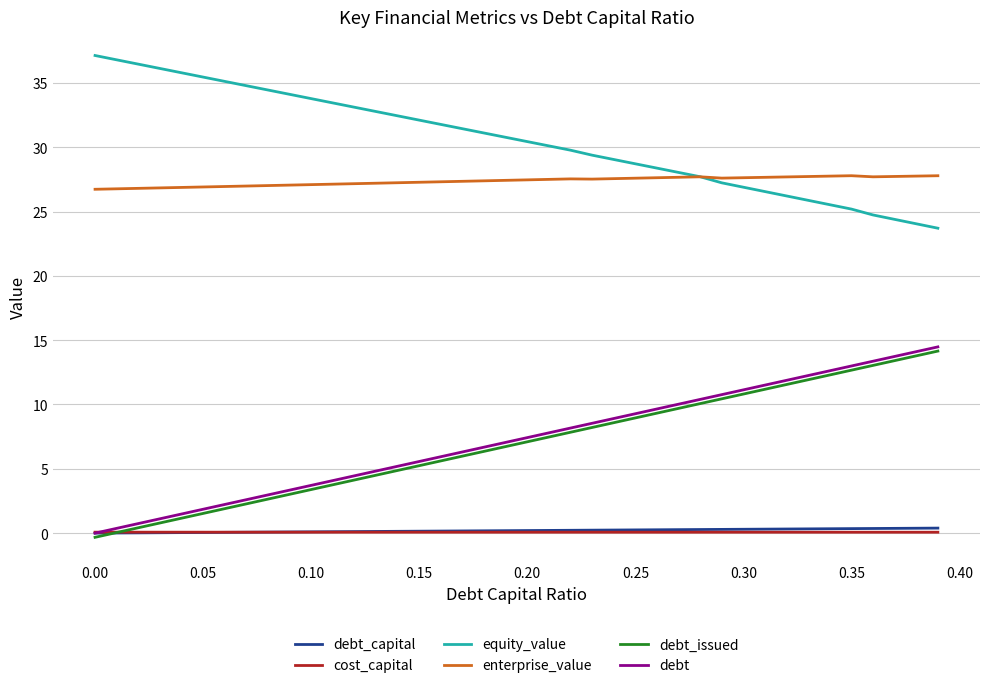

What is the difference between the second highest and minimum values in the enterprise_value series?

1.1